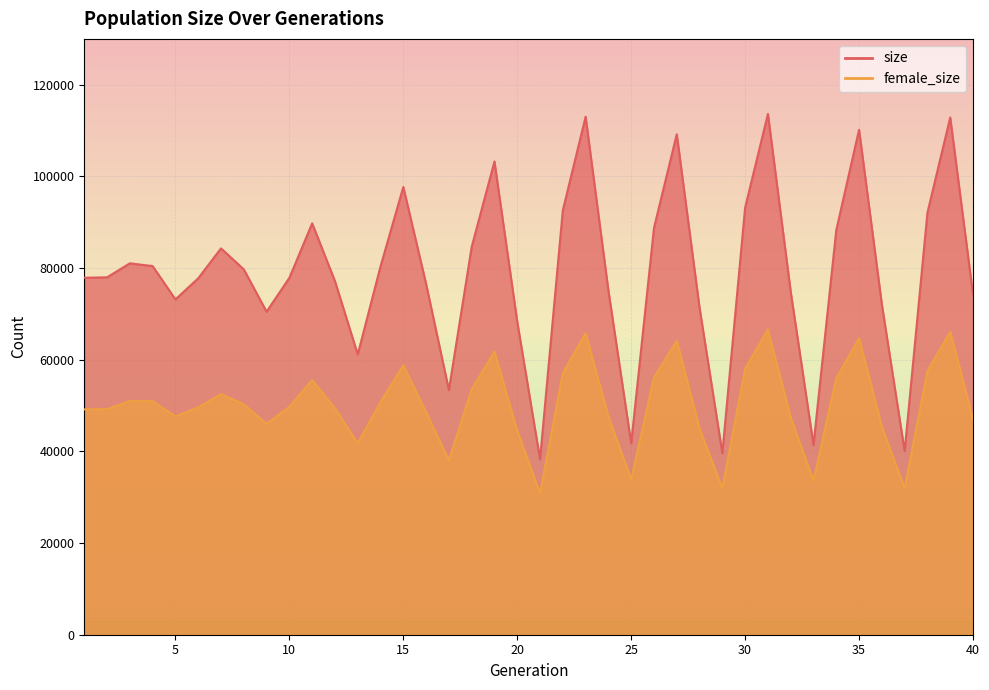

How many categories are shown in the chart?

40